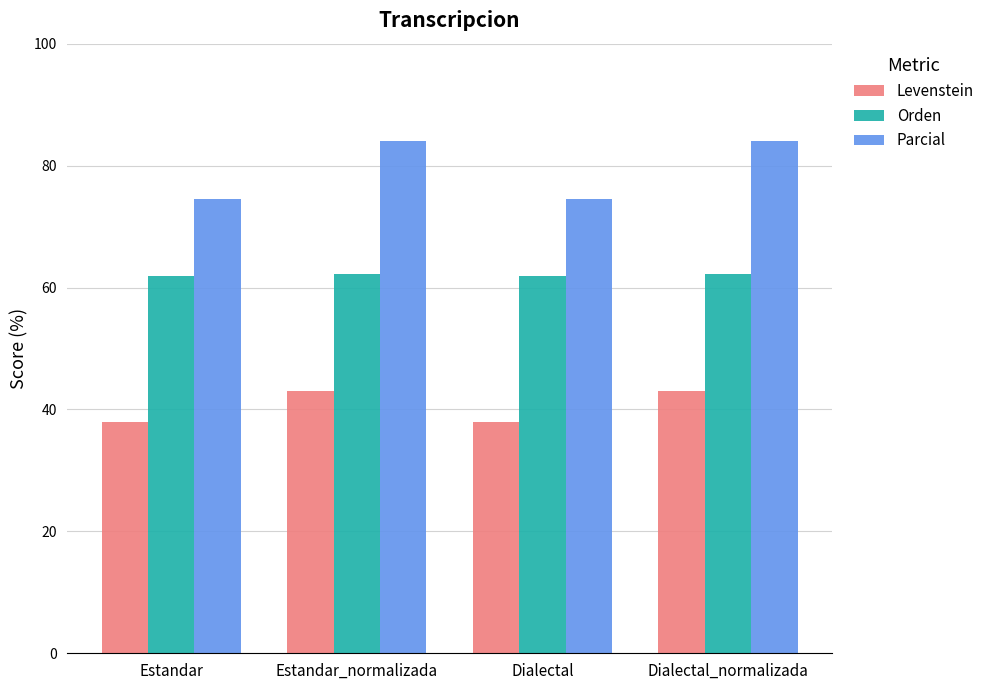

What is the label of the 1st bar from the left?

Estandar